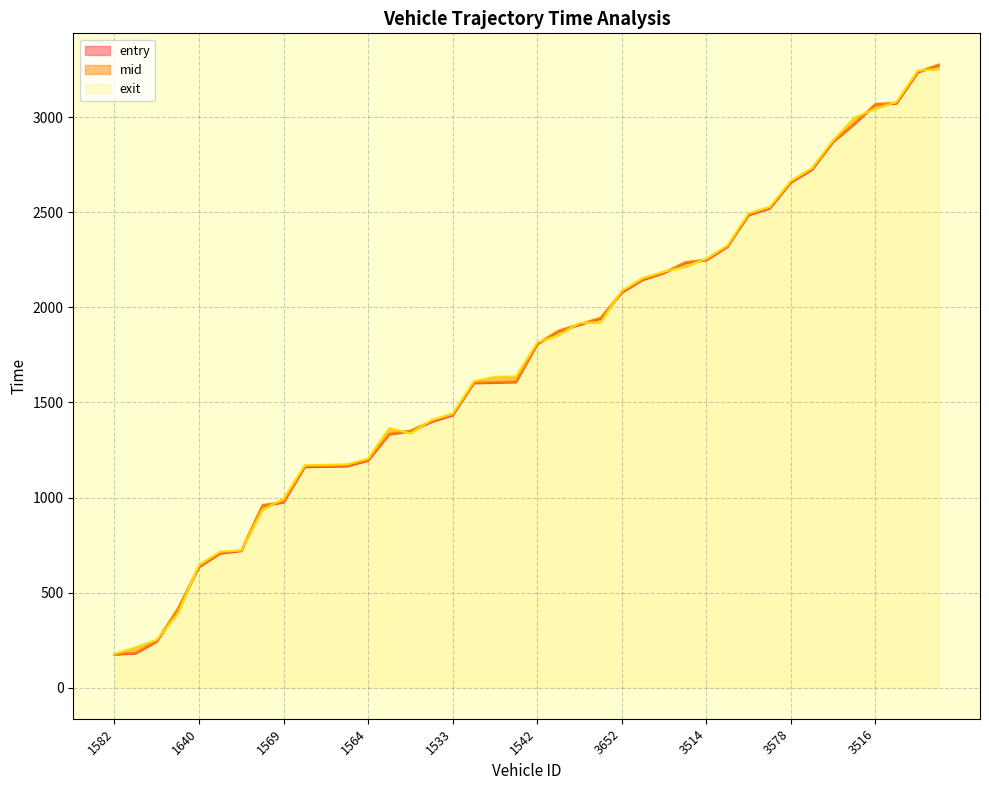

Read the mid value at 3643.

2149.1